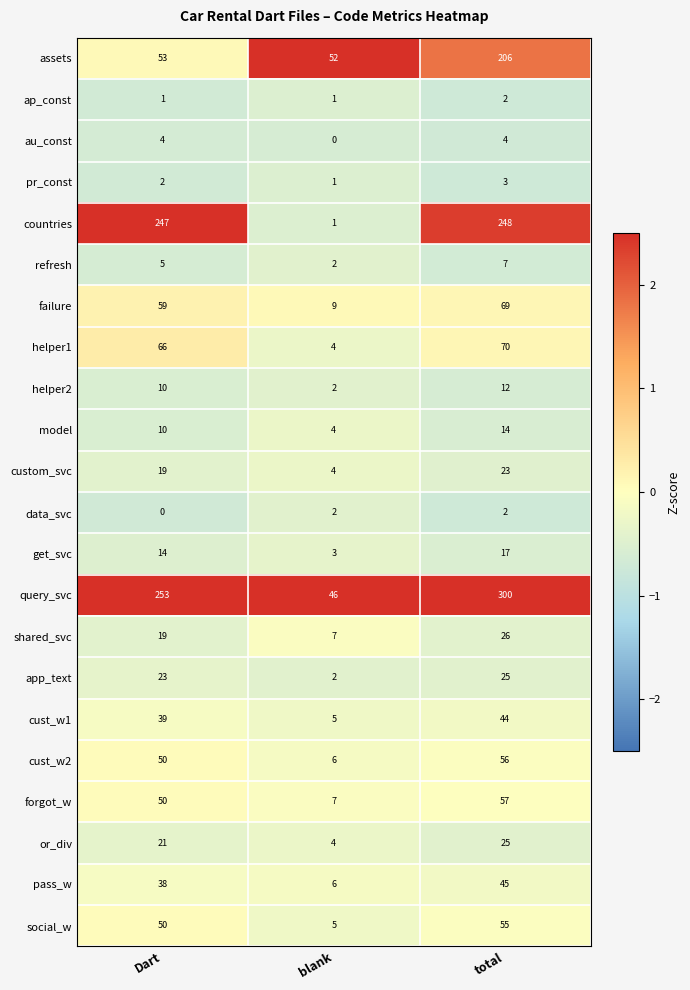

What is the difference between the forgot_w values at Dart and total?

7